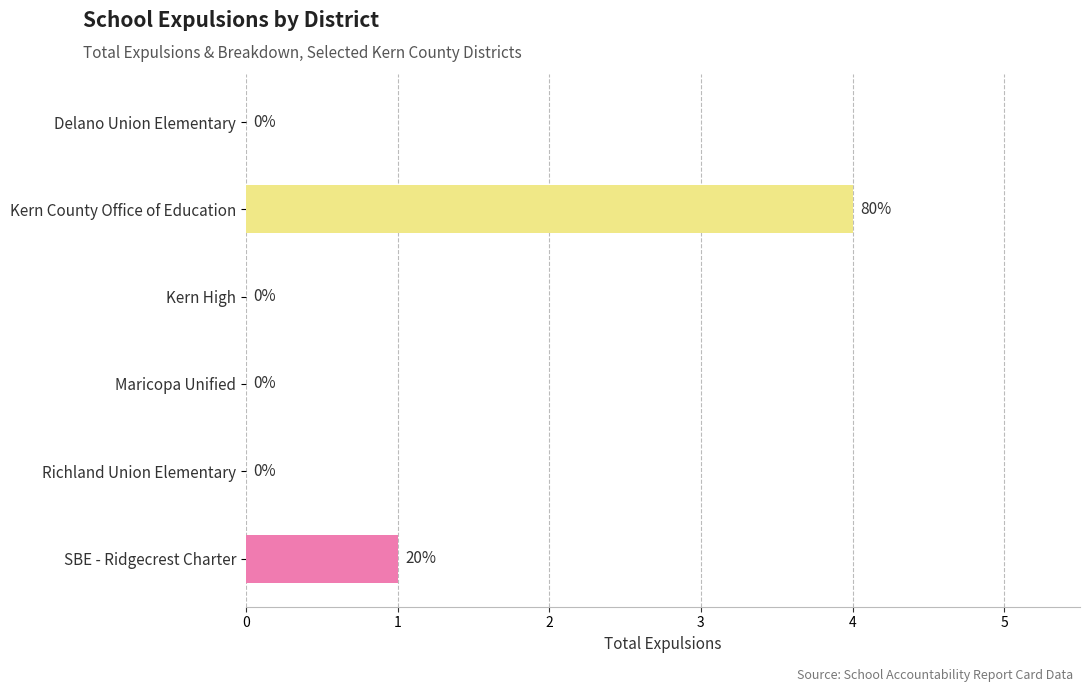

Are the bars grouped side by side (vs. stacked)?

No